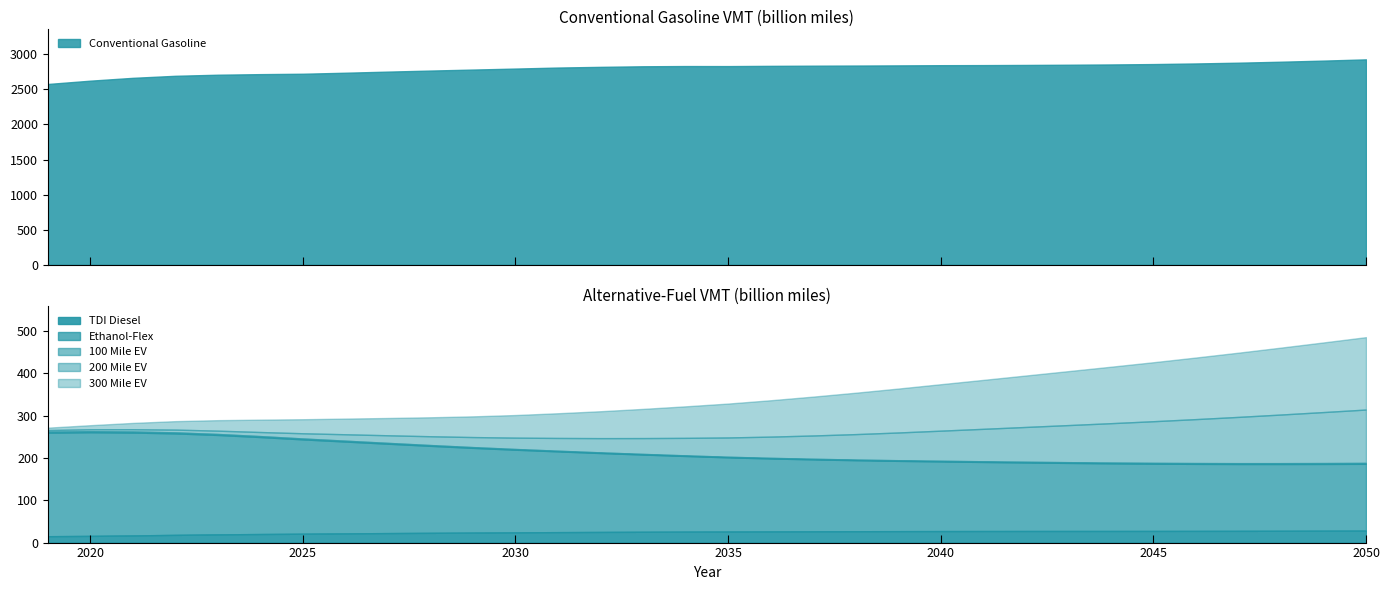

At which label does TDI Diesel first exceed 26?

2035